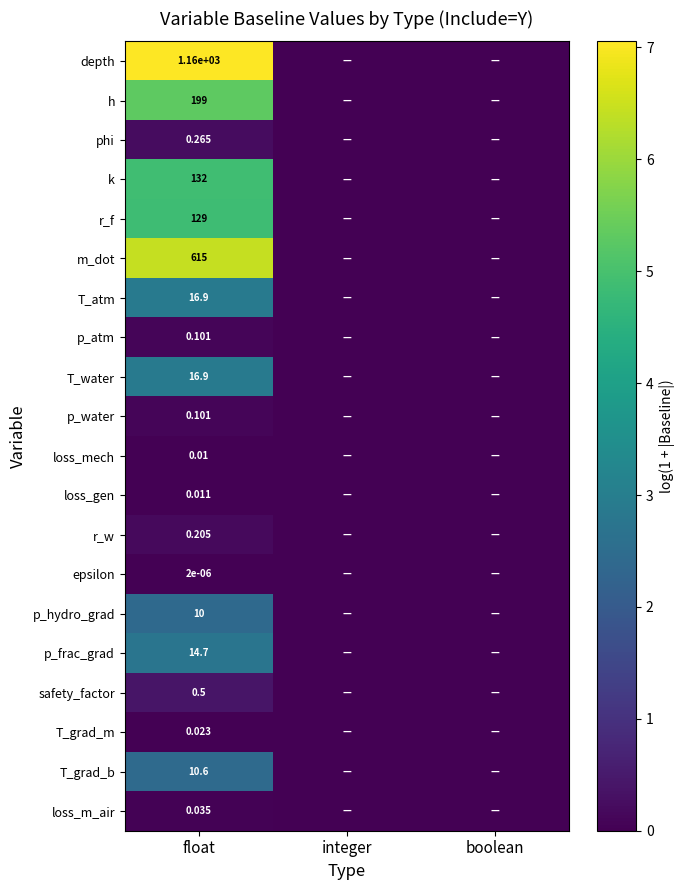

The value of T_grad_b at boolean is 1.0. True or false?

False